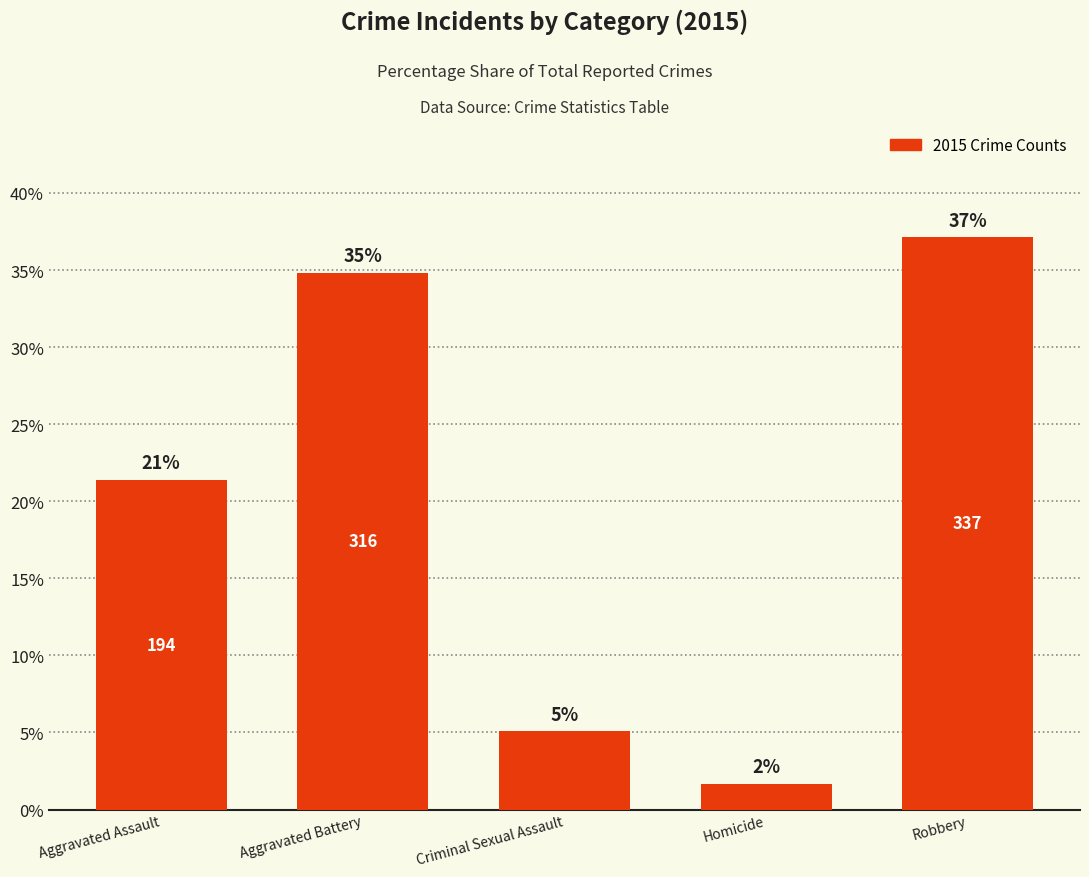

How many bars are there in total?

5